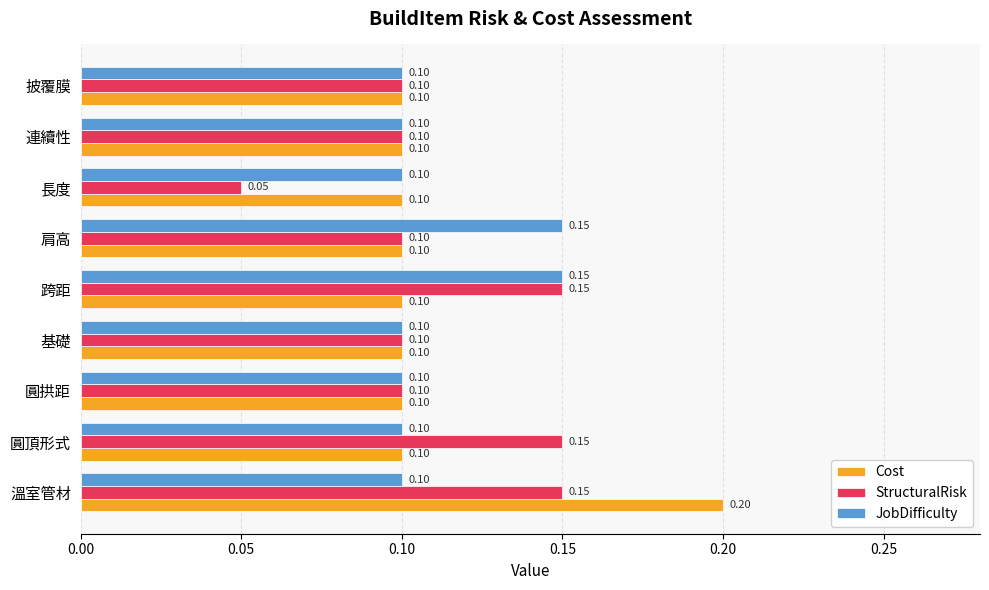

What is the sum of all JobDifficulty values?

1.0